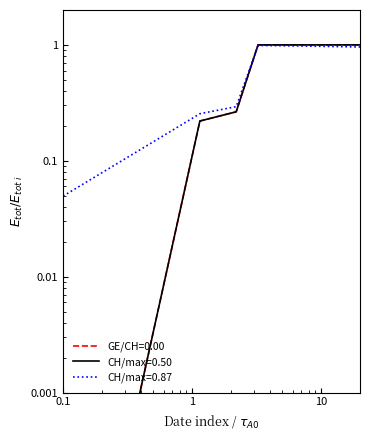

True or false: GE and CH cross at least once.

False